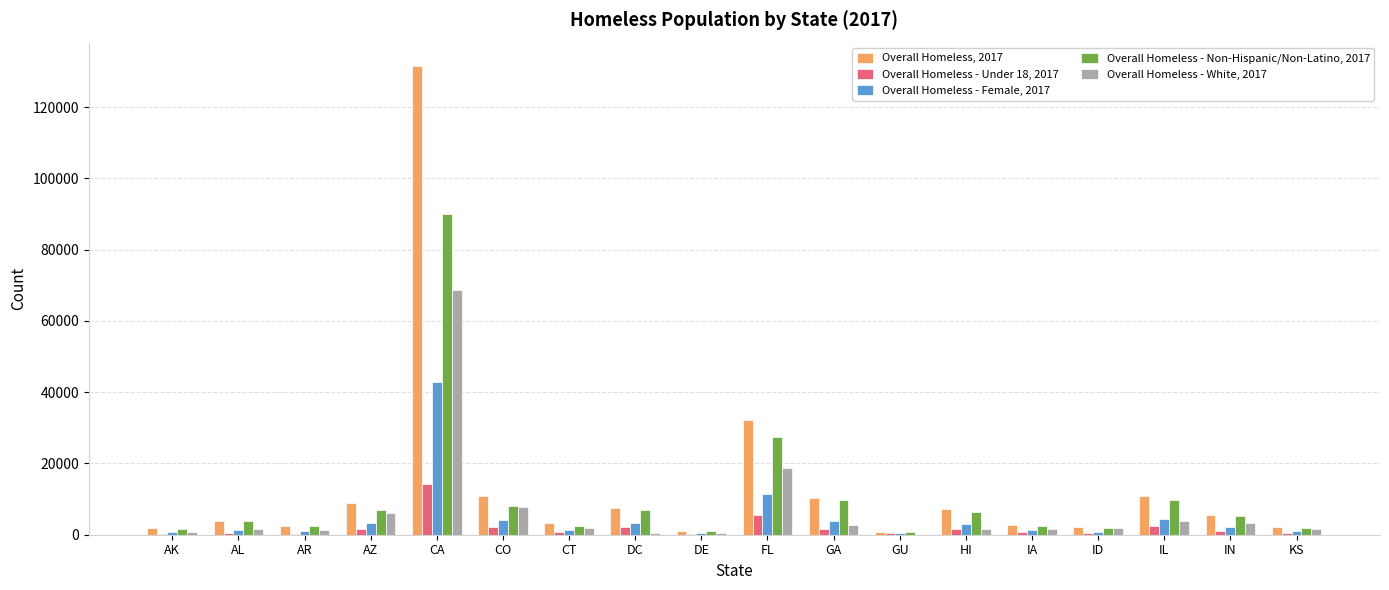

At which category does the chart reach its peak across all series?

CA